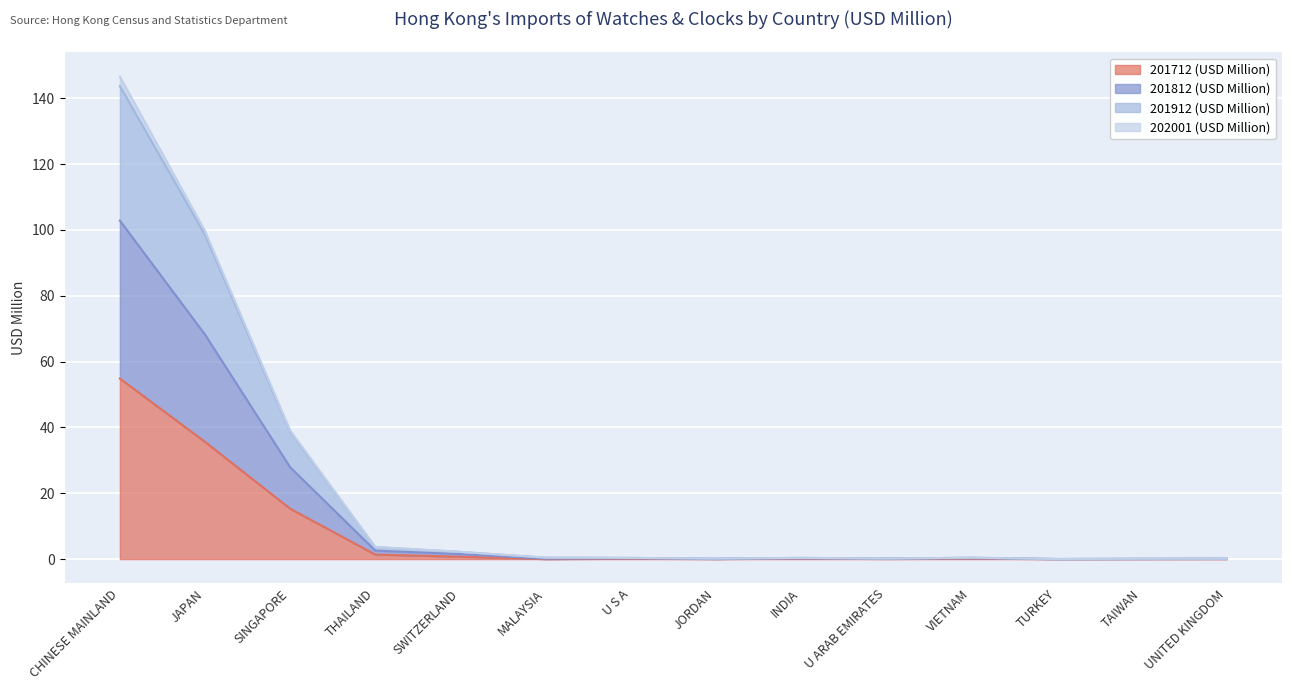

At which category is the sum across all series the highest?

CHINESE MAINLAND